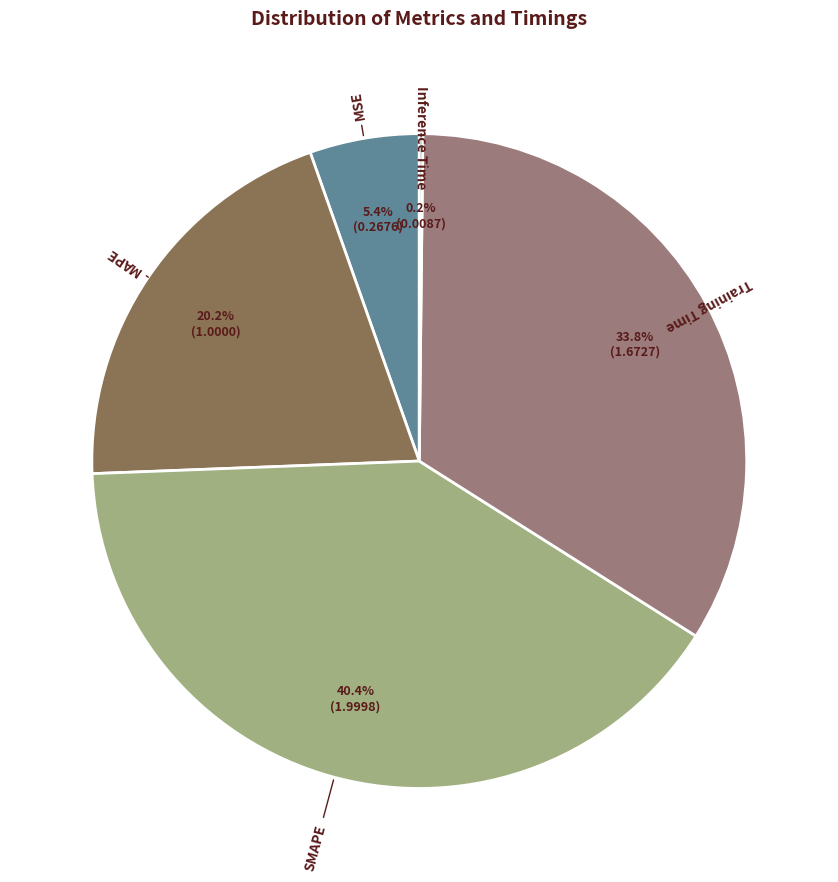

To the nearest percent, what portion does SMAPE represent?

40%